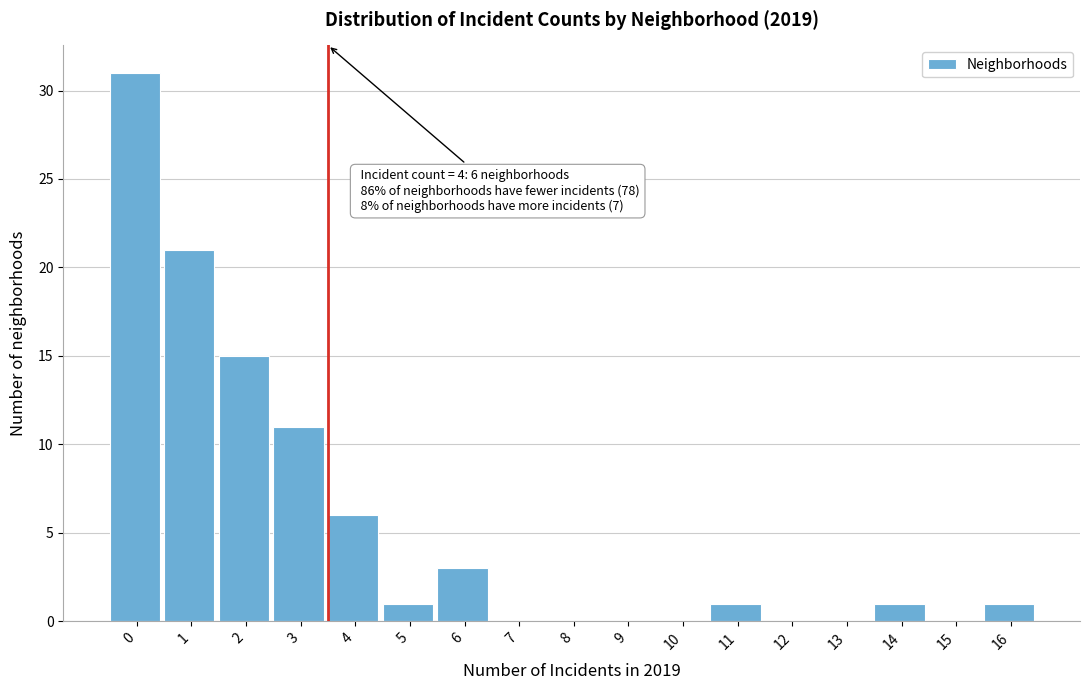

Reading left to right, extract all data points from this chart.

0=31	1=21	2=15	3=11	4=6	5=1	6=3	7=0	8=0	9=0	10=0	11=1	12=0	13=0	14=1	15=0	16=1